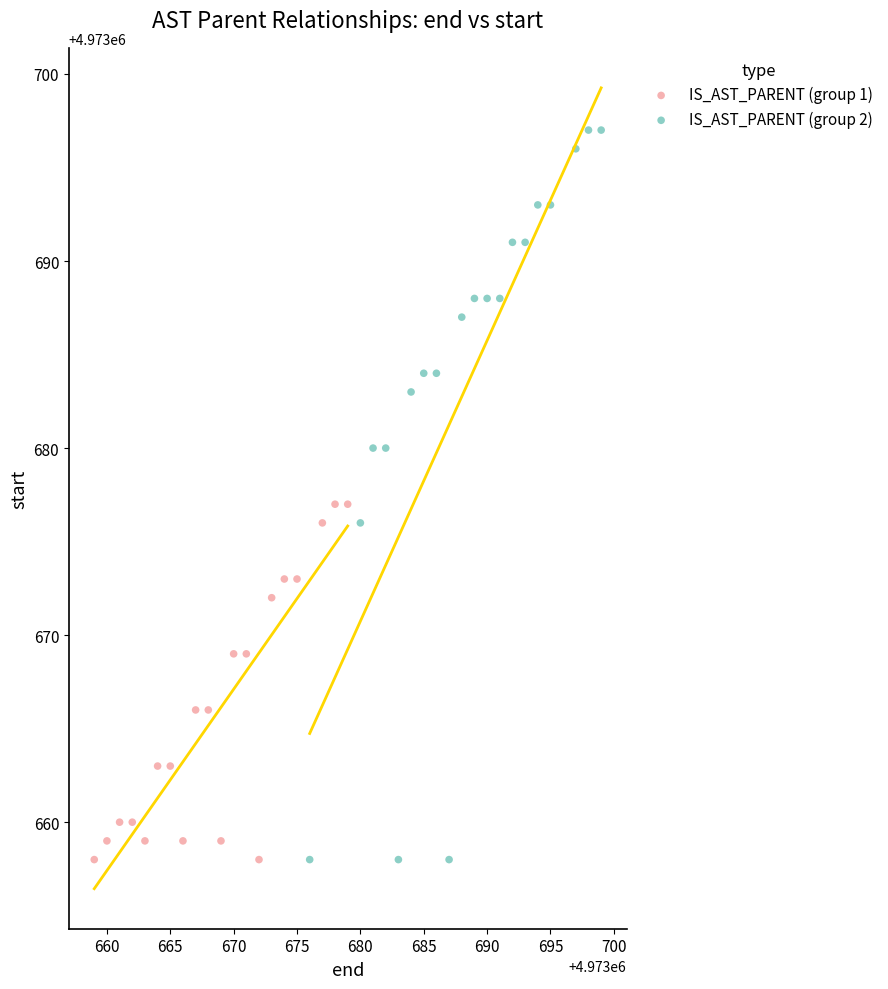

Which series has the widest spread of Y values?

IS_AST_PARENT (group 2)